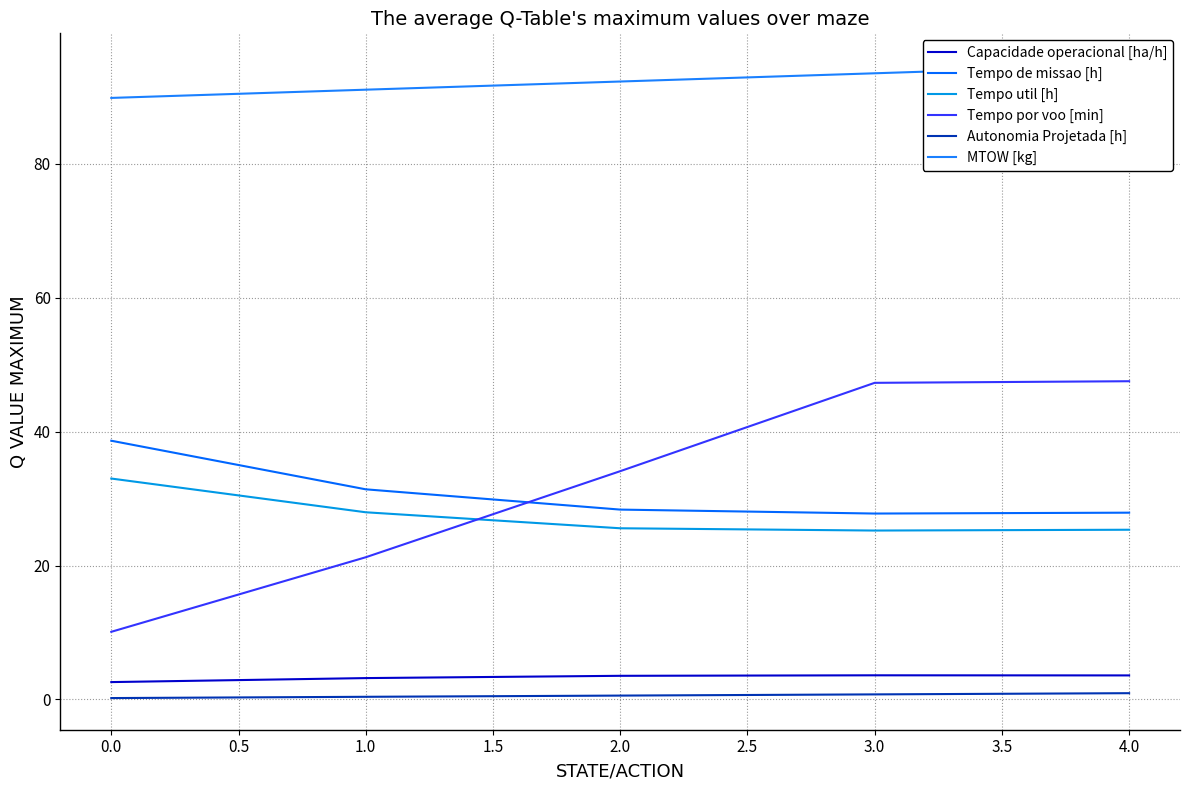

Reading right to left, extract all data points from this chart.

Capacidade operacional [ha/h]: 3.6	3.6	3.5	3.2	2.6
Tempo de missao [h]: 27.9	27.8	28.4	31.4	38.6
Tempo util [h]: 25.4	25.2	25.6	28.0	33.0
Tempo por voo [min]: 47.5	47.3	34.1	21.2	10.1
Autonomia Projetada [h]: 0.9	0.8	0.6	0.4	0.2
MTOW [kg]: 94.8	93.5	92.3	91.1	89.9